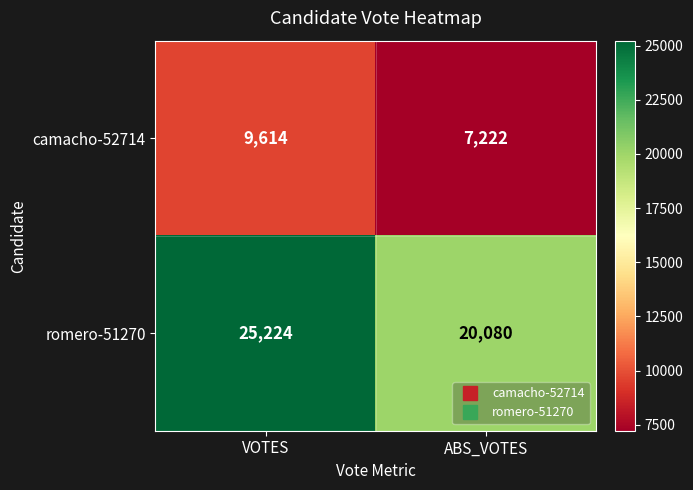

What is the average value of the camacho-52714 series?

8418